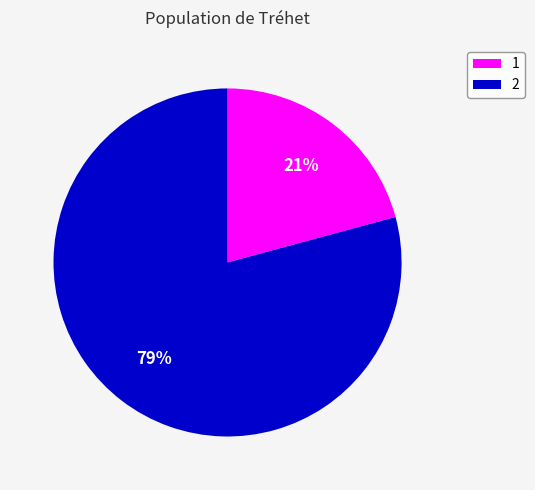

Does 1 represent more than half of the total?

No